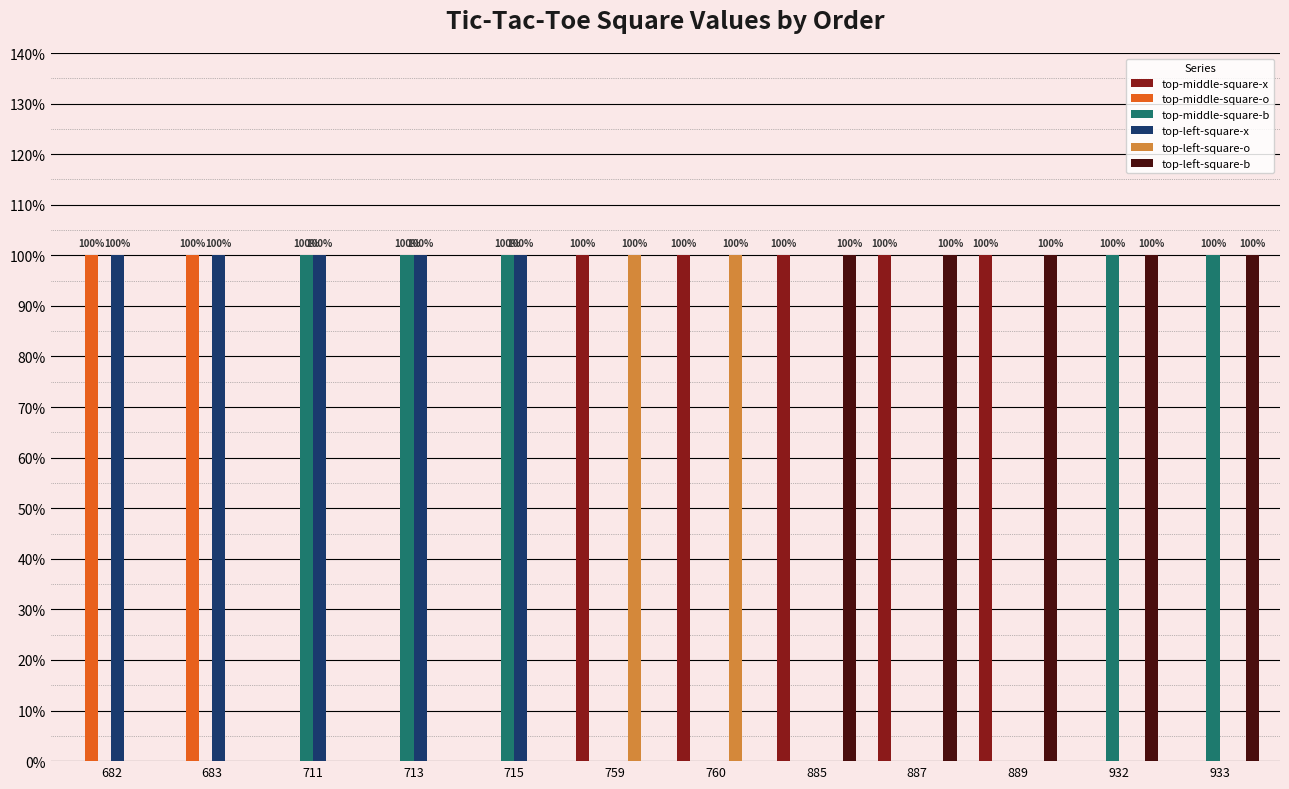

Does the chart contain stacked bars?

No